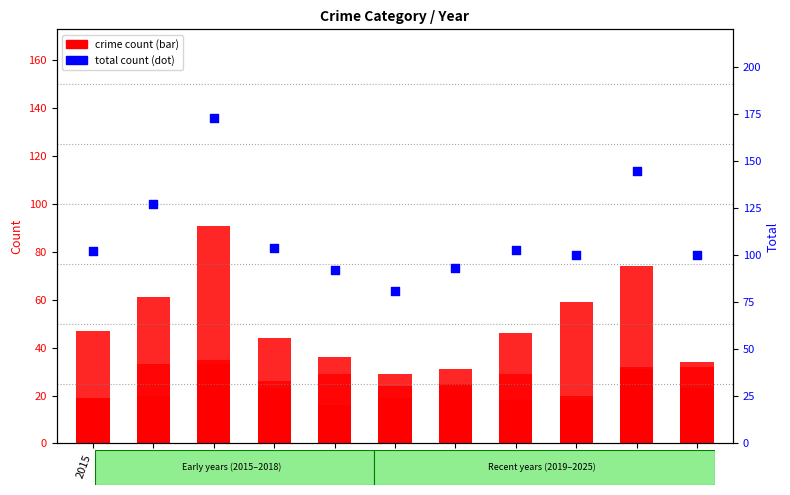

At which category is the sum across all series the highest?

2017